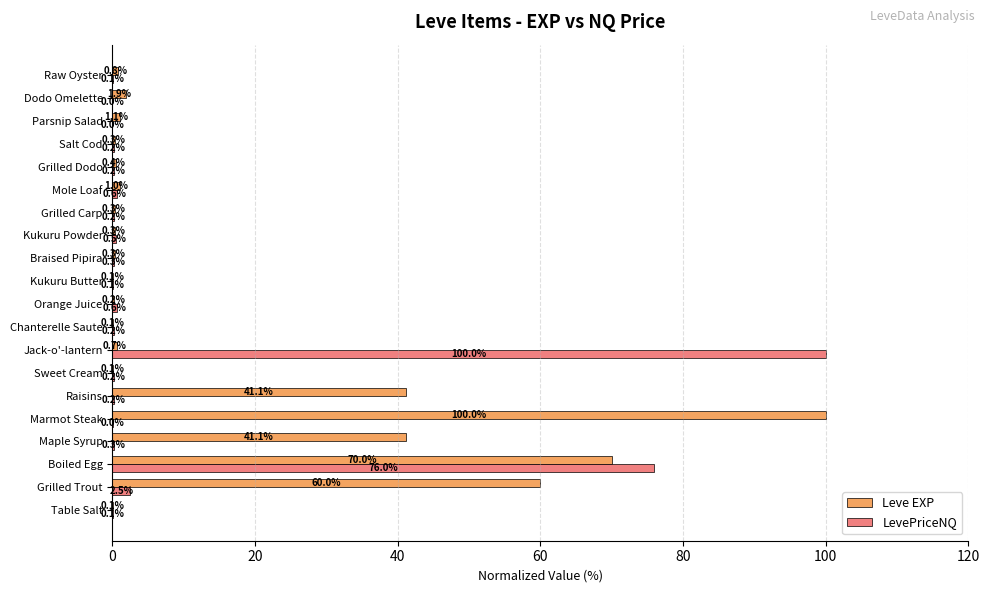

The value of LevePriceNQ at Jack-o'-lantern is 100.0. True or false?

True